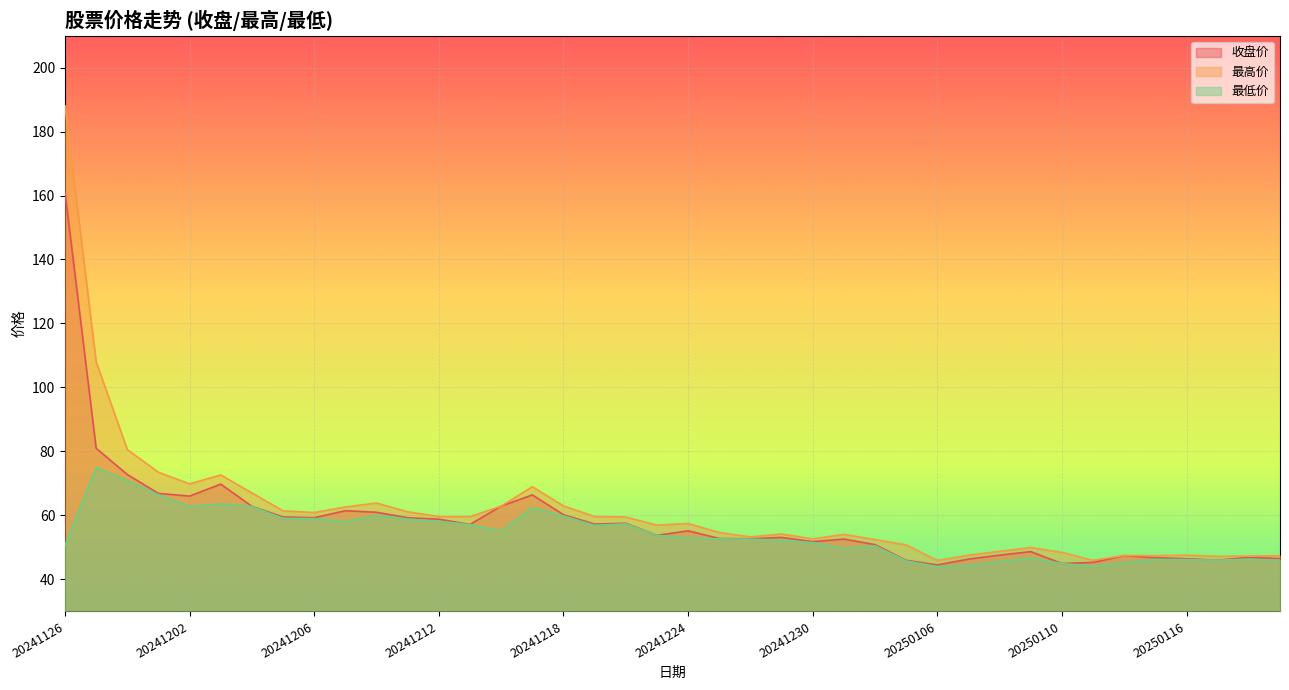

Where is 最高价 nearest to the value 116?

20241127